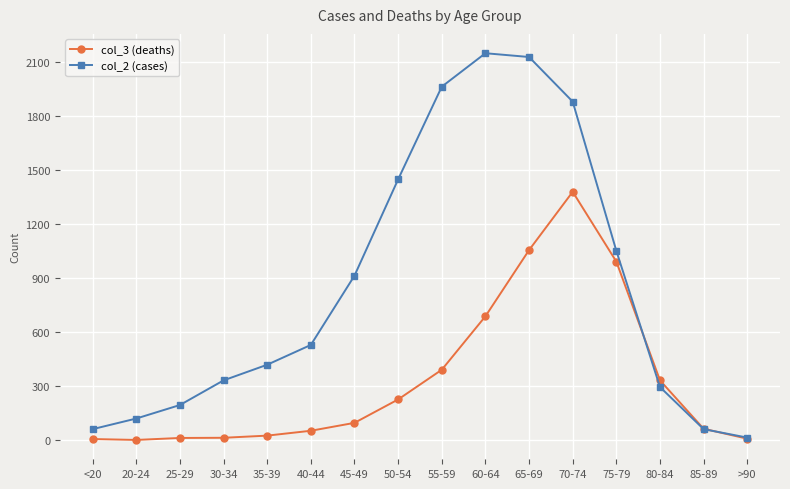

How many lines are shown in the chart?

2